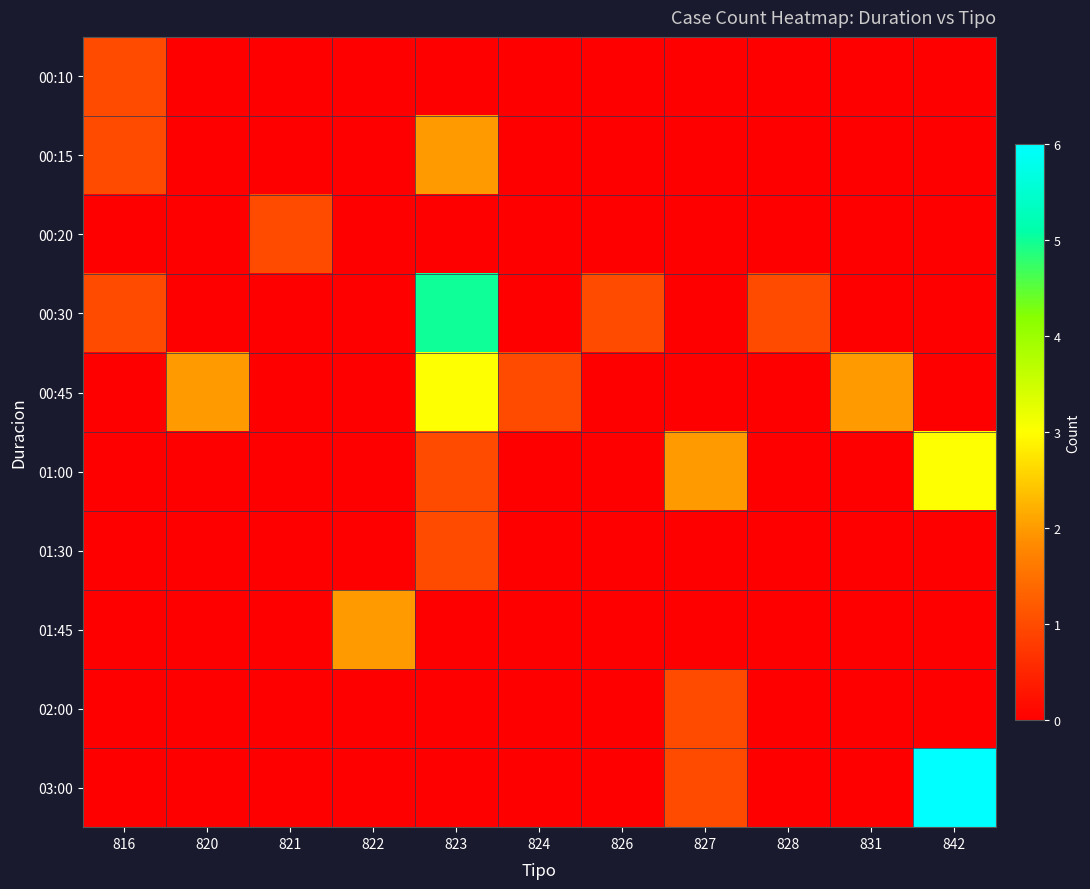

At 826, list the series in order from largest to smallest.

00:30, 00:10, 00:15, 00:20, 00:45, 01:00, 01:30, 01:45, 02:00, 03:00